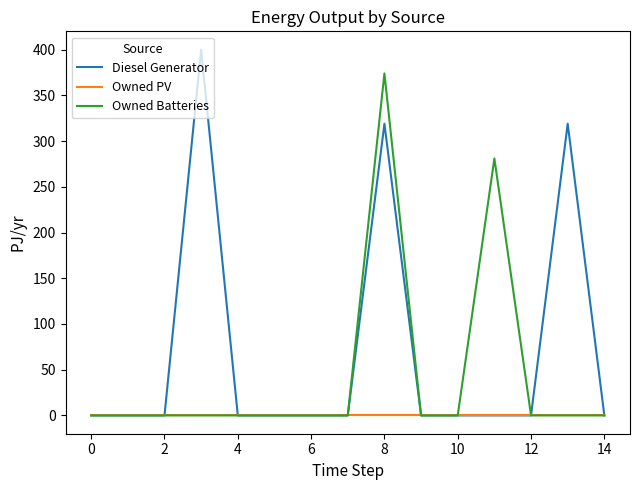

What is the maximum value shown in the chart?

400